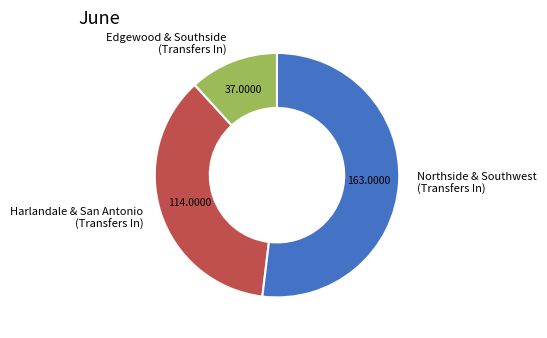

What is the largest slice in the pie chart?

Northside & Southwest (Transfers In)